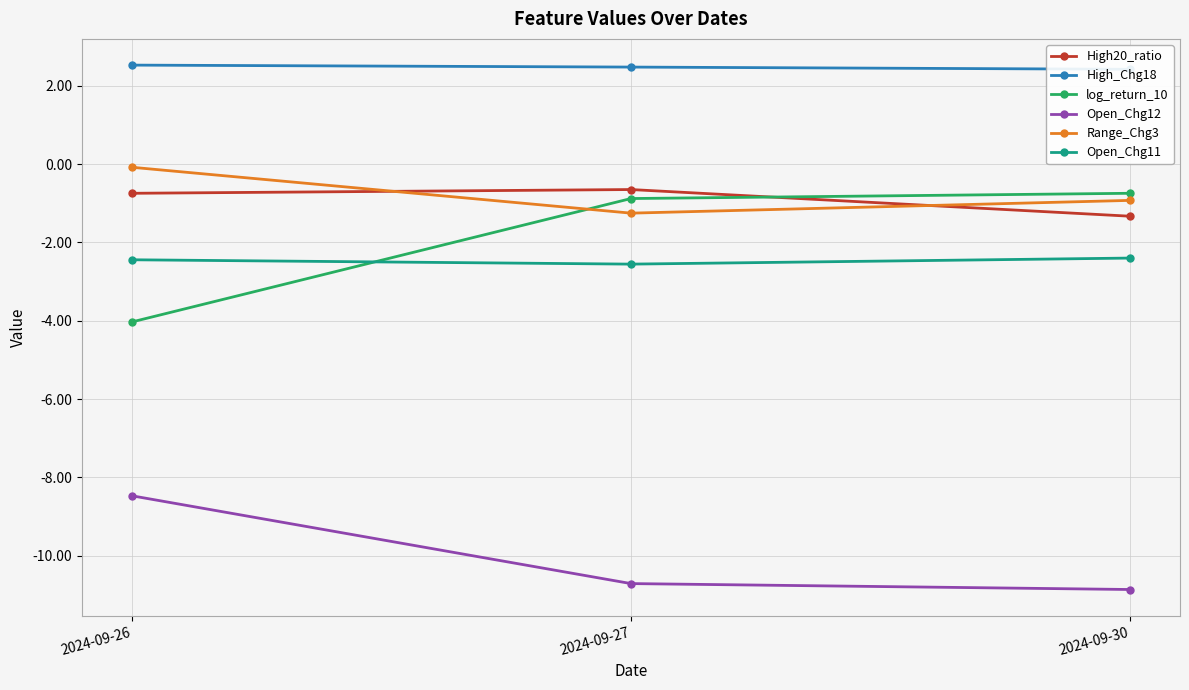

Reading right to left, transcribe all the data shown in this chart.

High20_ratio: 2024-09-30=-1.3	2024-09-27=-0.7	2024-09-26=-0.7
High_Chg18: 2024-09-30=2.4	2024-09-27=2.5	2024-09-26=2.5
log_return_10: 2024-09-30=-0.7	2024-09-27=-0.9	2024-09-26=-4.0
Open_Chg12: 2024-09-30=-10.9	2024-09-27=-10.7	2024-09-26=-8.5
Range_Chg3: 2024-09-30=-0.9	2024-09-27=-1.3	2024-09-26=-0.1
Open_Chg11: 2024-09-30=-2.4	2024-09-27=-2.6	2024-09-26=-2.4